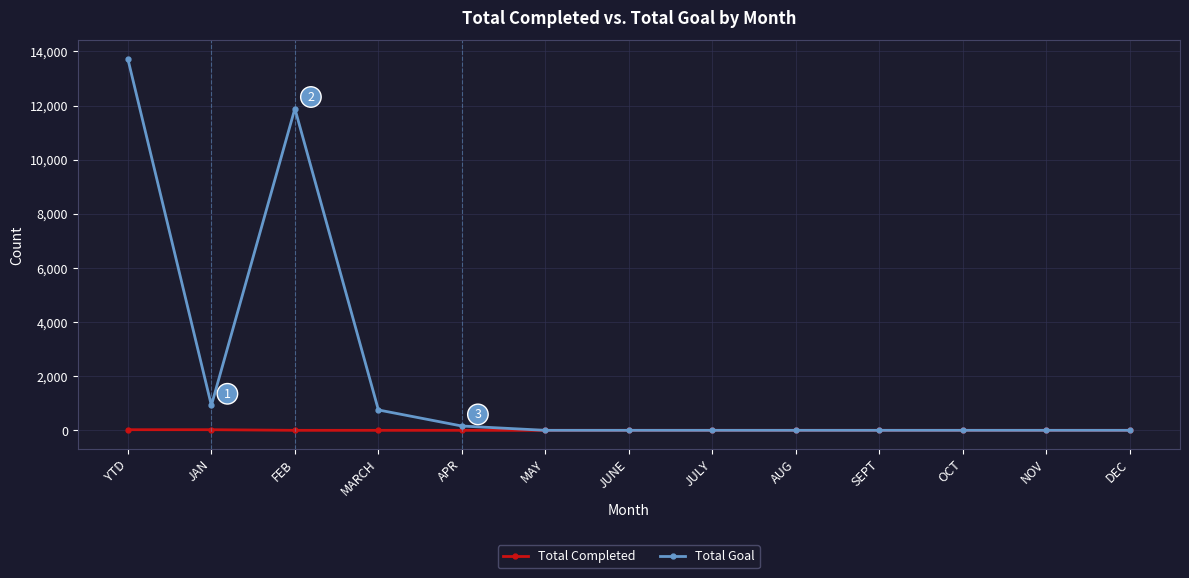

True or false: Total Goal has more than 0 points higher than both neighbors.

True